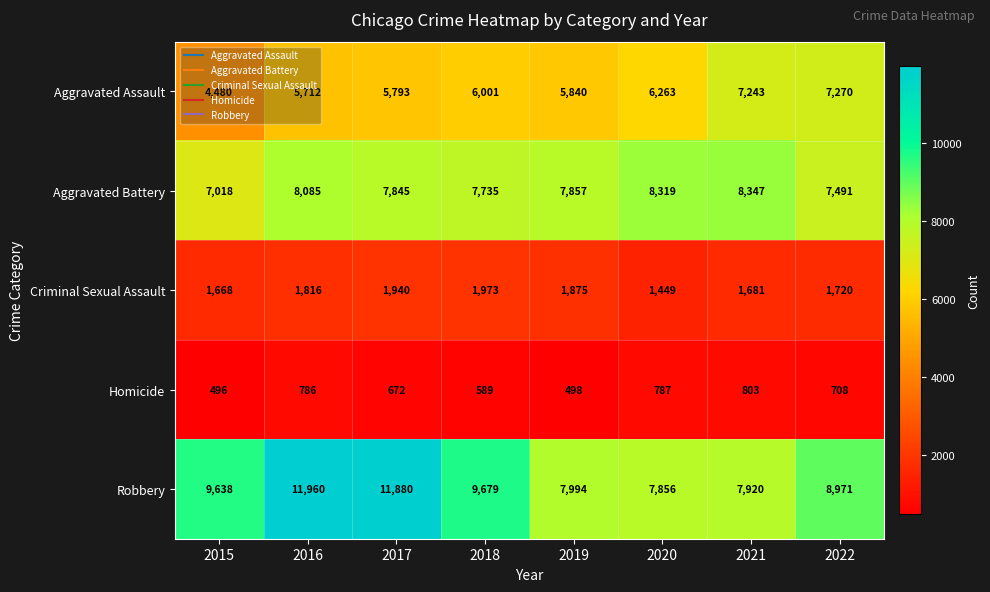

The value of Aggravated Assault at 2019 is 5840. True or false?

True